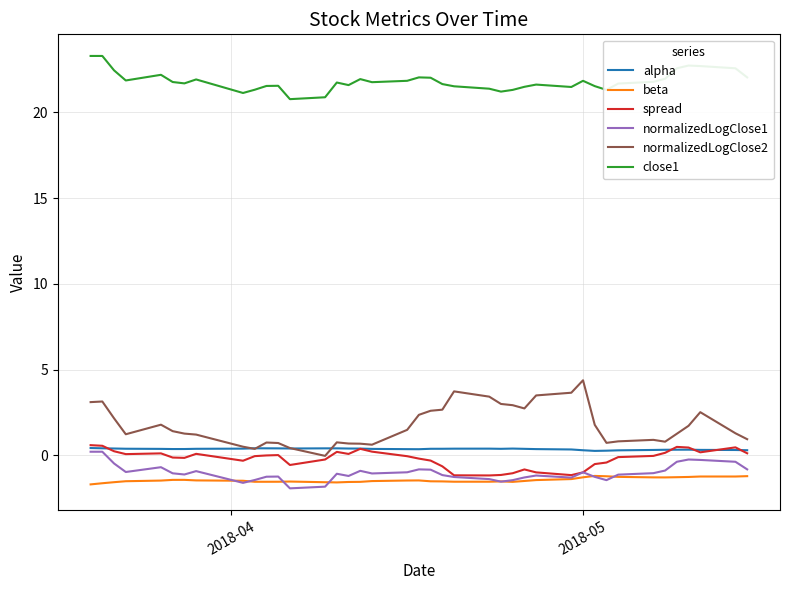

What is the highest value of the beta series?

-1.2